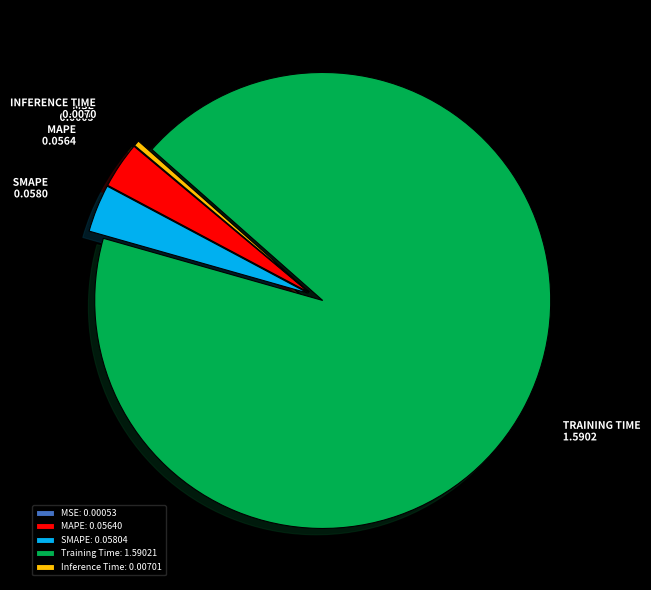

Does any single category account for the majority?

Yes